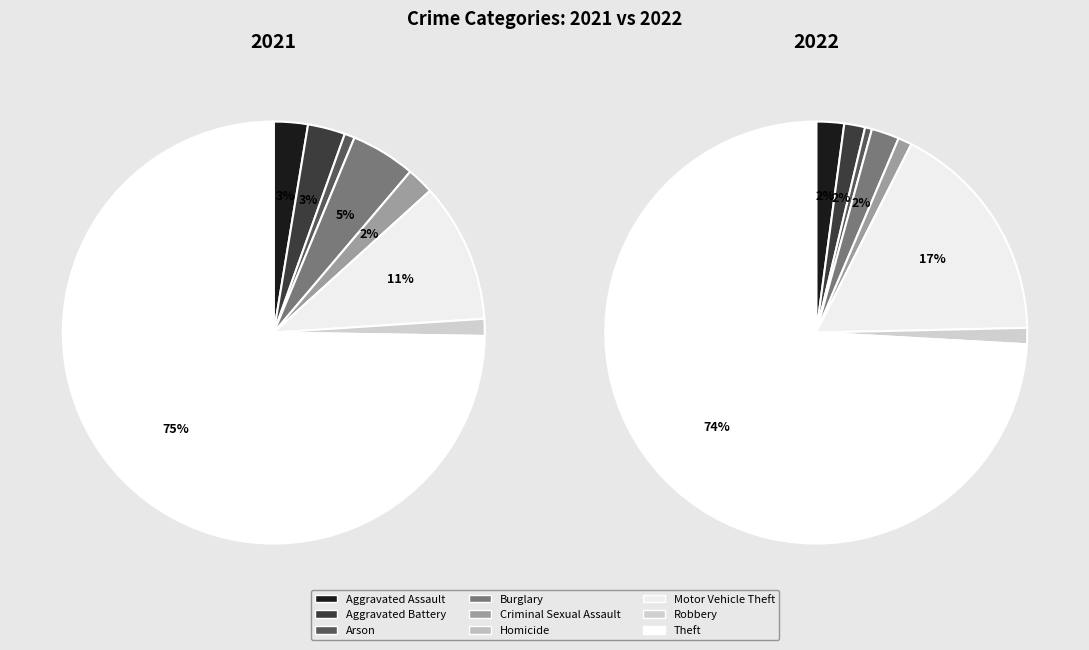

How many segments does this pie chart have?

9